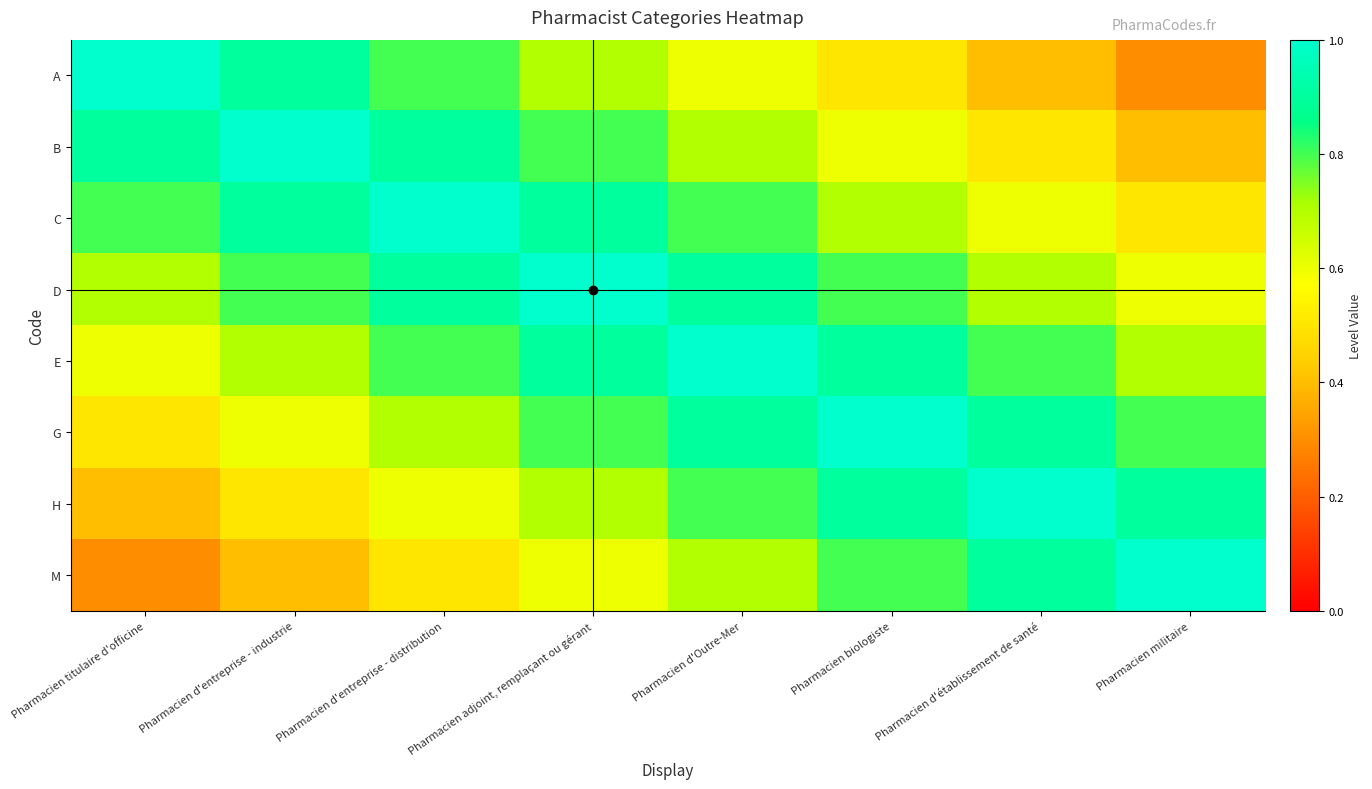

Reading left to right, list all the values displayed in this chart.

A: Pharmacien titulaire d'officine=1.0	Pharmacien d'entreprise - industrie=0.9	Pharmacien d'entreprise - distribution=0.8	Pharmacien adjoint, remplaçant ou gérant=0.7	Pharmacien d'Outre-Mer=0.6	Pharmacien biologiste=0.5	Pharmacien d'établissement de santé=0.4	Pharmacien militaire=0.3
B: Pharmacien titulaire d'officine=0.9	Pharmacien d'entreprise - industrie=1.0	Pharmacien d'entreprise - distribution=0.9	Pharmacien adjoint, remplaçant ou gérant=0.8	Pharmacien d'Outre-Mer=0.7	Pharmacien biologiste=0.6	Pharmacien d'établissement de santé=0.5	Pharmacien militaire=0.4
C: Pharmacien titulaire d'officine=0.8	Pharmacien d'entreprise - industrie=0.9	Pharmacien d'entreprise - distribution=1.0	Pharmacien adjoint, remplaçant ou gérant=0.9	Pharmacien d'Outre-Mer=0.8	Pharmacien biologiste=0.7	Pharmacien d'établissement de santé=0.6	Pharmacien militaire=0.5
D: Pharmacien titulaire d'officine=0.7	Pharmacien d'entreprise - industrie=0.8	Pharmacien d'entreprise - distribution=0.9	Pharmacien adjoint, remplaçant ou gérant=1.0	Pharmacien d'Outre-Mer=0.9	Pharmacien biologiste=0.8	Pharmacien d'établissement de santé=0.7	Pharmacien militaire=0.6
E: Pharmacien titulaire d'officine=0.6	Pharmacien d'entreprise - industrie=0.7	Pharmacien d'entreprise - distribution=0.8	Pharmacien adjoint, remplaçant ou gérant=0.9	Pharmacien d'Outre-Mer=1.0	Pharmacien biologiste=0.9	Pharmacien d'établissement de santé=0.8	Pharmacien militaire=0.7
G: Pharmacien titulaire d'officine=0.5	Pharmacien d'entreprise - industrie=0.6	Pharmacien d'entreprise - distribution=0.7	Pharmacien adjoint, remplaçant ou gérant=0.8	Pharmacien d'Outre-Mer=0.9	Pharmacien biologiste=1.0	Pharmacien d'établissement de santé=0.9	Pharmacien militaire=0.8
H: Pharmacien titulaire d'officine=0.4	Pharmacien d'entreprise - industrie=0.5	Pharmacien d'entreprise - distribution=0.6	Pharmacien adjoint, remplaçant ou gérant=0.7	Pharmacien d'Outre-Mer=0.8	Pharmacien biologiste=0.9	Pharmacien d'établissement de santé=1.0	Pharmacien militaire=0.9
M: Pharmacien titulaire d'officine=0.3	Pharmacien d'entreprise - industrie=0.4	Pharmacien d'entreprise - distribution=0.5	Pharmacien adjoint, remplaçant ou gérant=0.6	Pharmacien d'Outre-Mer=0.7	Pharmacien biologiste=0.8	Pharmacien d'établissement de santé=0.9	Pharmacien militaire=1.0